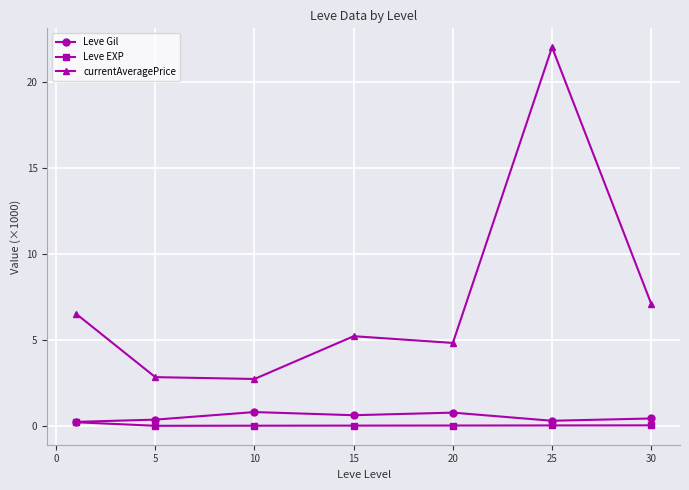

True or false: currentAveragePrice and Leve Gil cross at least once.

False